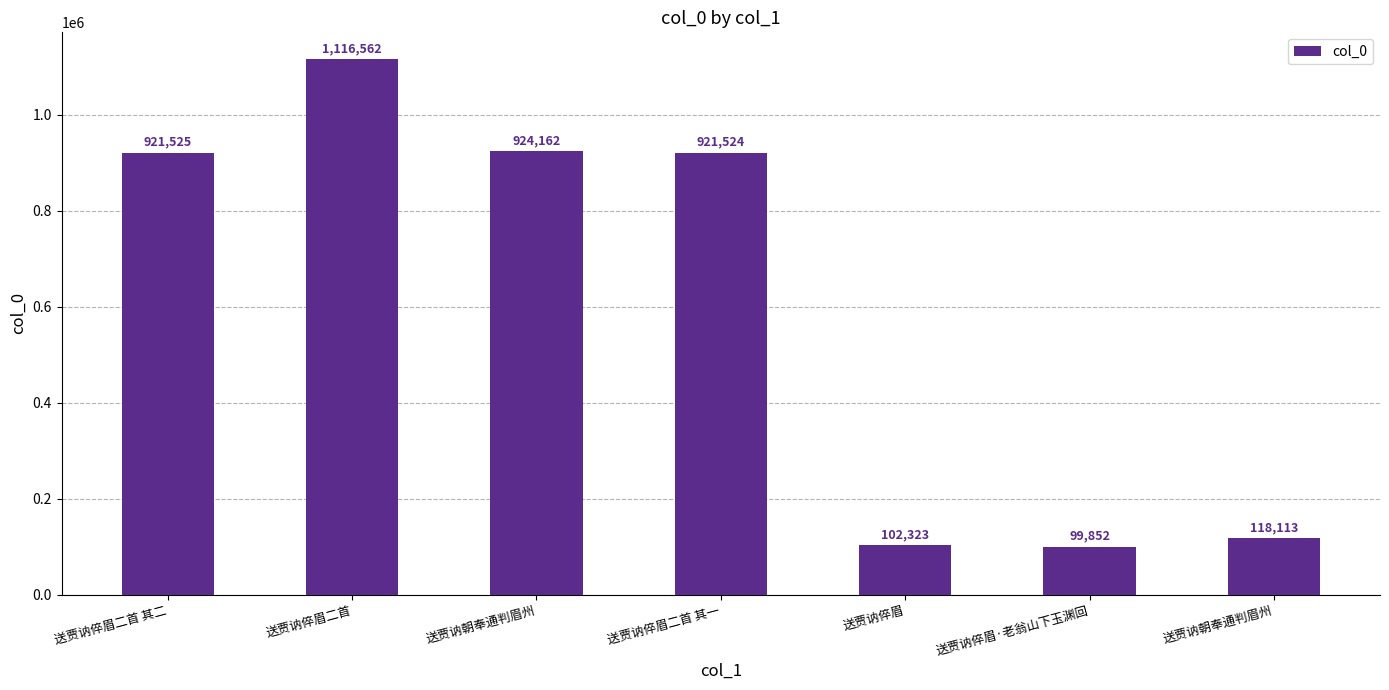

How many bars are there in total?

7